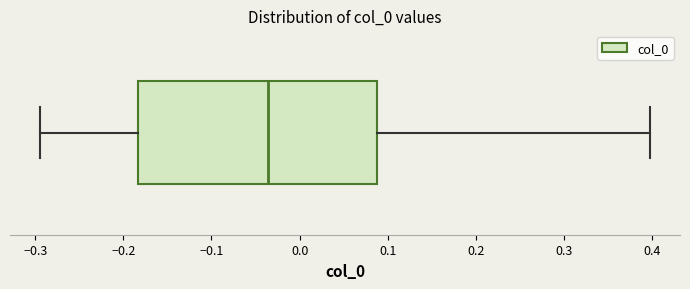

Read this box plot against the x-axis: the position of the median line, the range covered by the box, and the ends of both whiskers. The values are not printed on the chart, so give them approximately, as read against the axis.

median -0.04, box -0.18 to 0.09, whiskers -0.29 to 0.40